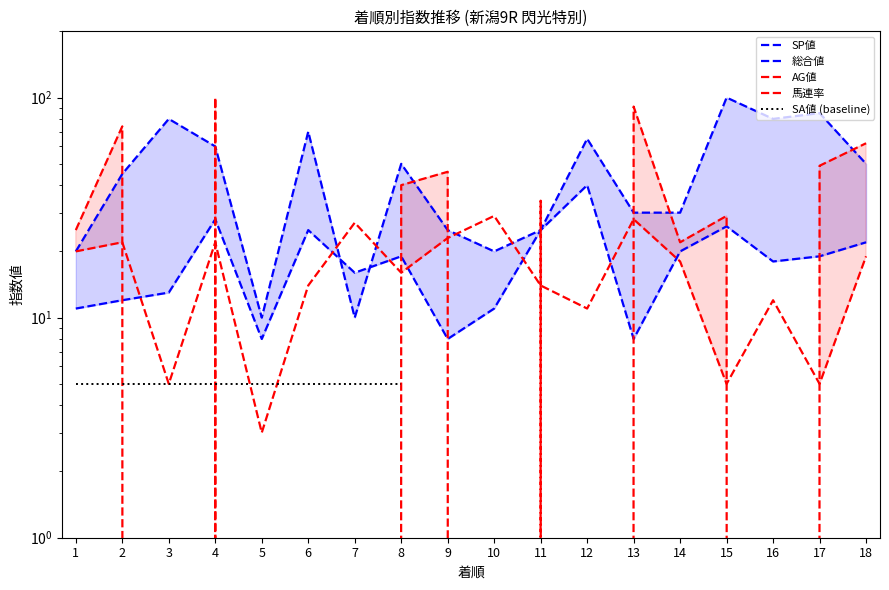

What is the approximate value of 馬連率 at 17, to the nearest 5?

5